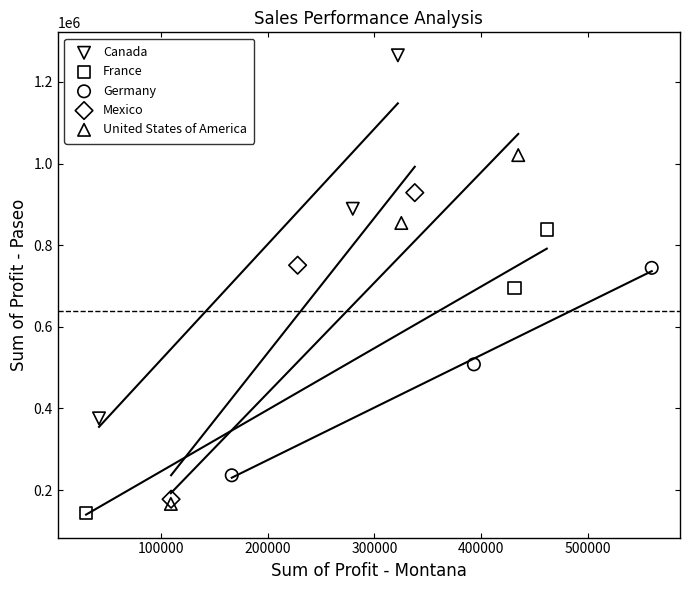

Which series reaches the maximum Y coordinate?

Canada